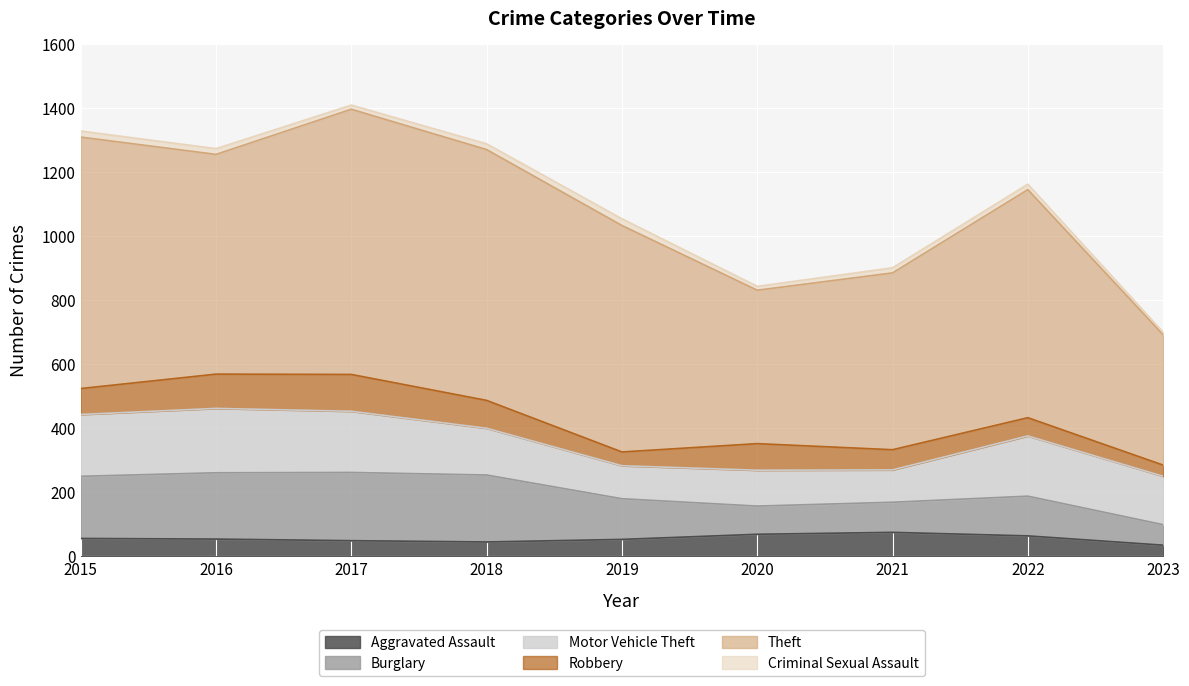

Is the value of Motor Vehicle Theft at 2020 greater than the value of Burglary at 2016?

No